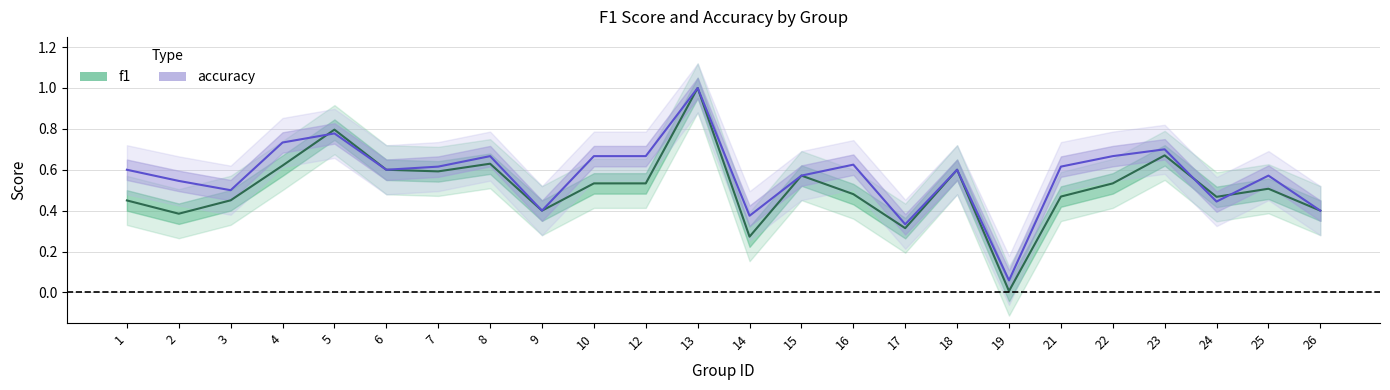

What value does the accuracy series have at 22?

0.7